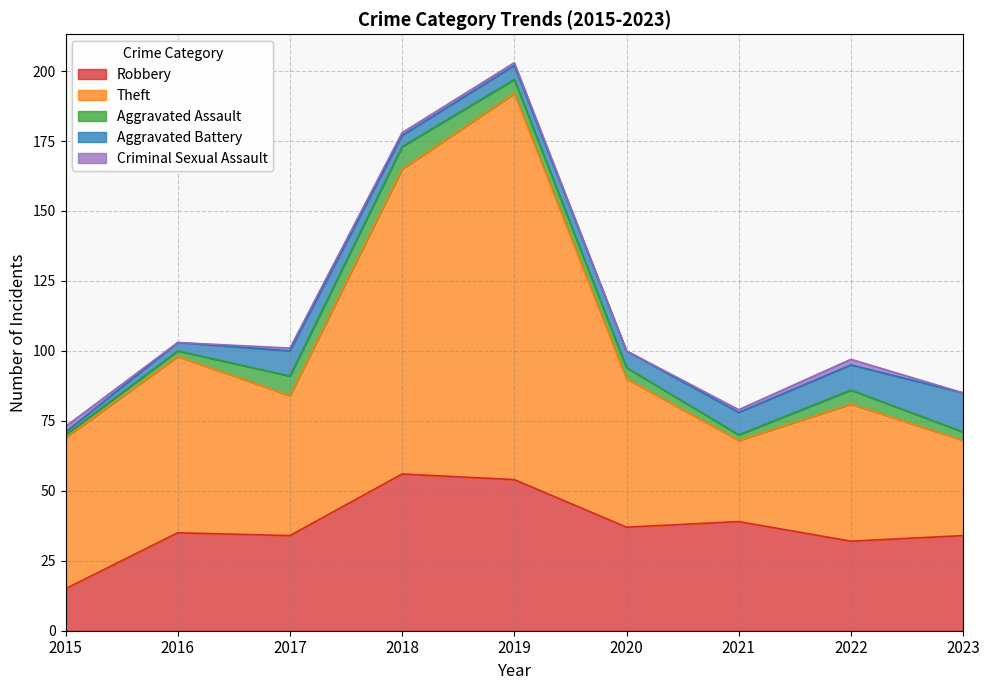

Reading left to right, what are all the values shown in this chart?

Robbery: 15	35	34	56	54	37	39	32	34
Theft: 54	63	50	109	138	53	29	49	34
Aggravated Assault: 1	2	7	8	5	4	2	5	3
Aggravated Battery: 1	3	9	4	5	6	8	9	14
Criminal Sexual Assault: 2	0	1	1	1	0	1	2	0